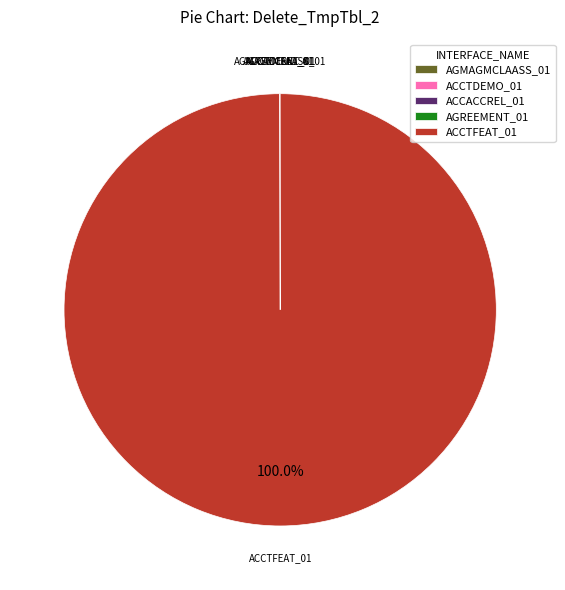

What is the majority slice?

ACCTFEAT_01